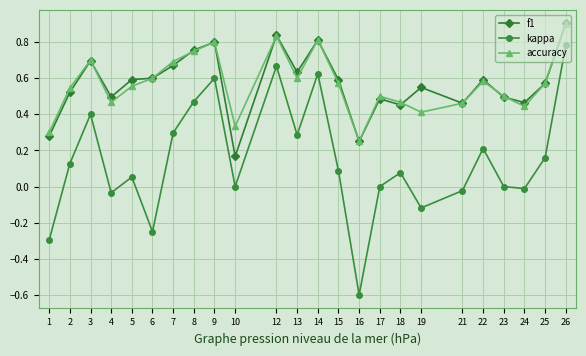

In accuracy, how many points are lower than both neighbors (excluding endpoints)?

6